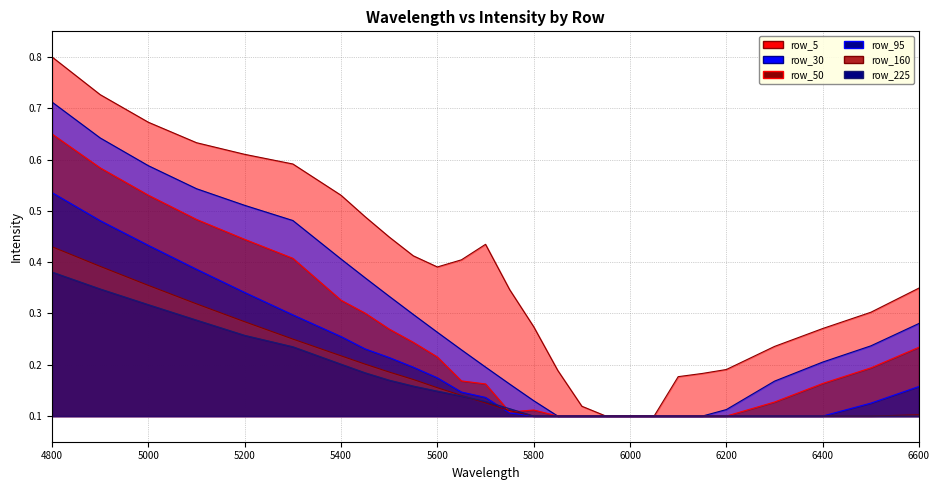

What is the average value of the row_95_line series?

0.2